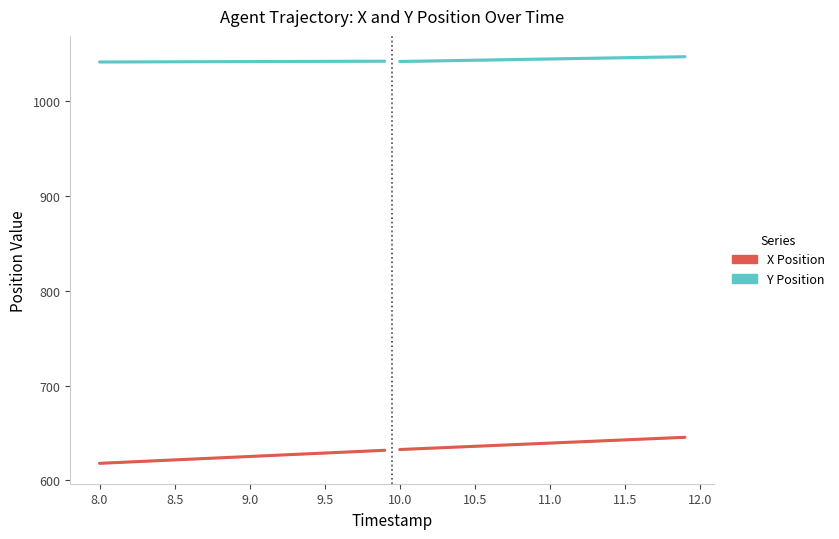

Rank the series by their maximum value, from lowest to highest.

X Position, Y Position